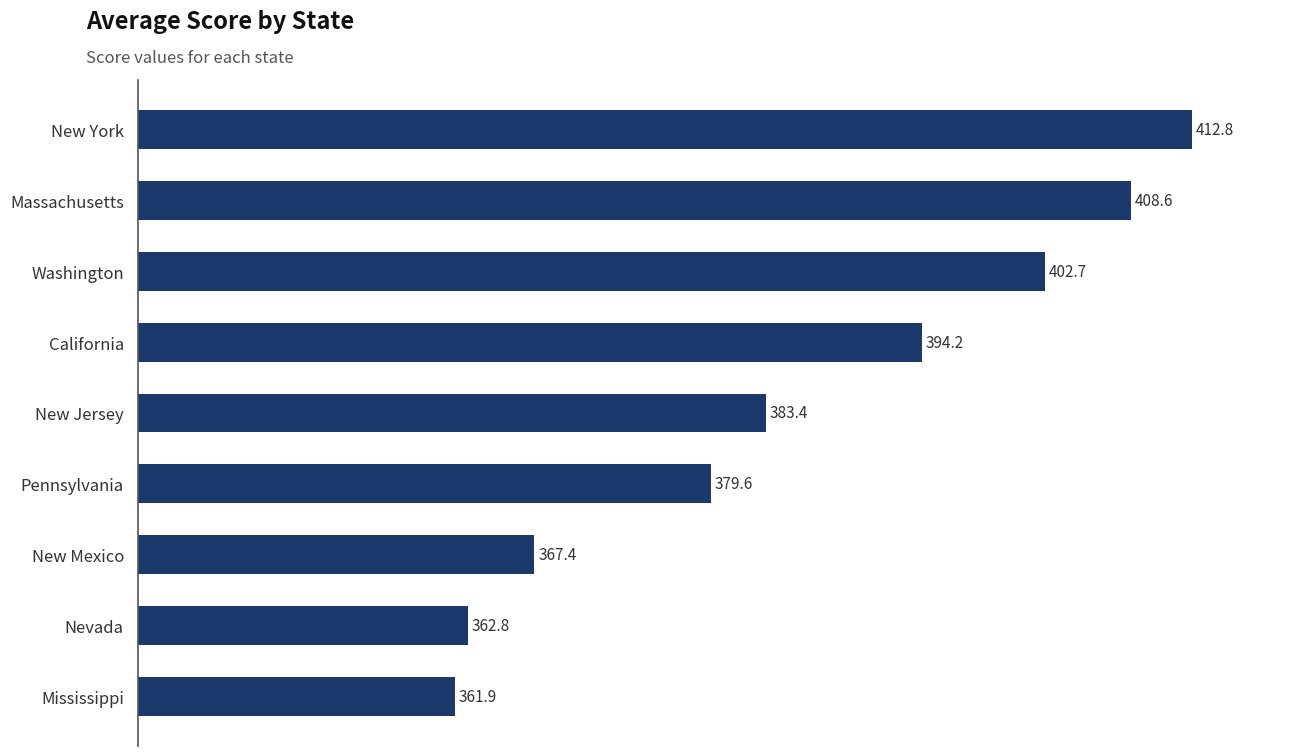

Reading bottom to top, transcribe all the data shown in this chart.

361.9	362.8	367.4	379.6	383.4	394.2	402.7	408.6	412.8